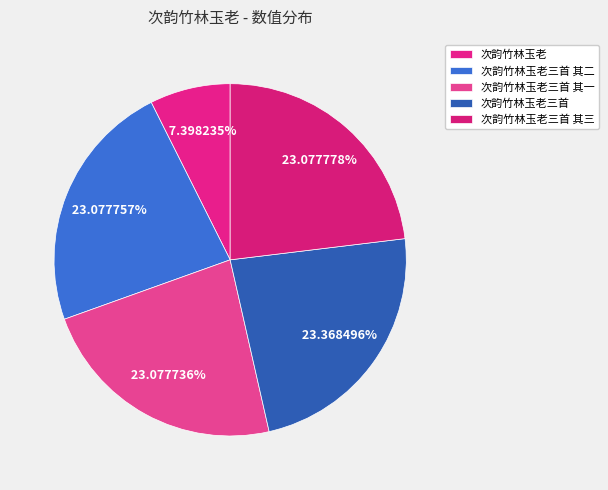

Does 次韵竹林玉老三首 其二 account for over 50% of the chart?

No